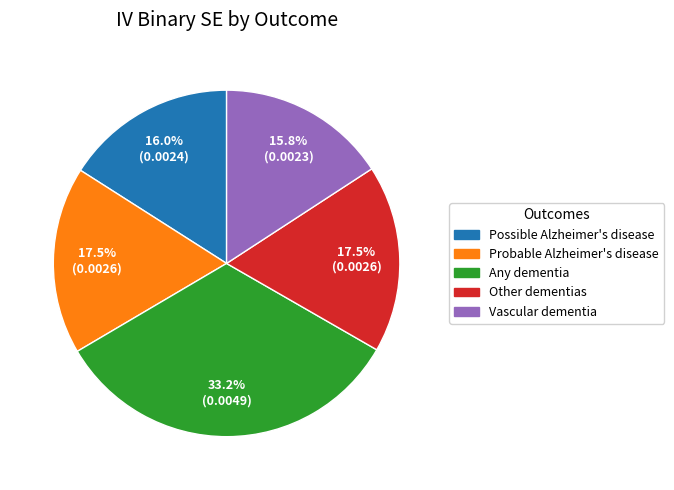

Between Other dementias and Vascular dementia, which is larger?

Other dementias